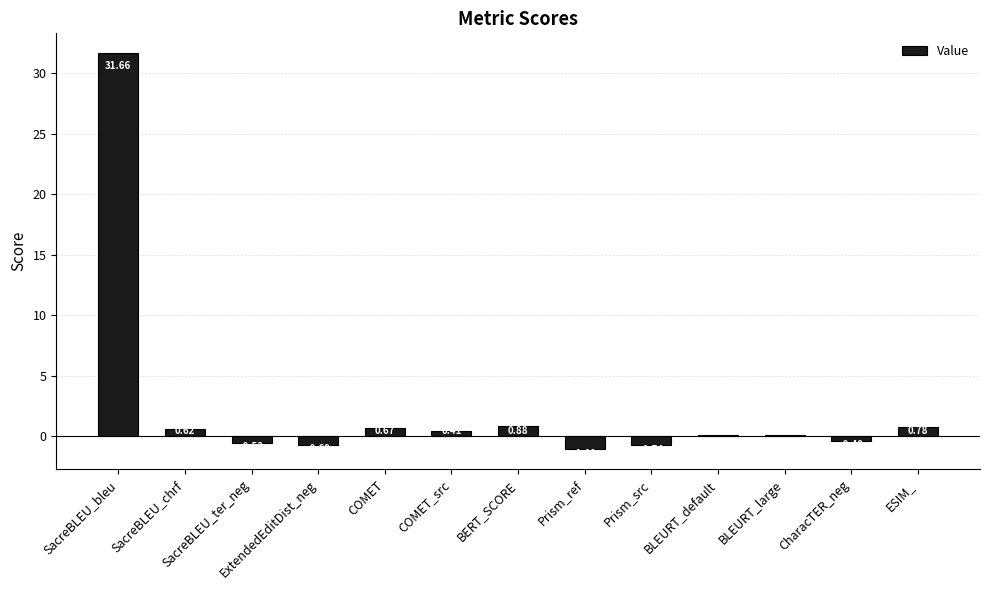

Which has a higher value, SacreBLEU_bleu or BERT_SCORE?

SacreBLEU_bleu